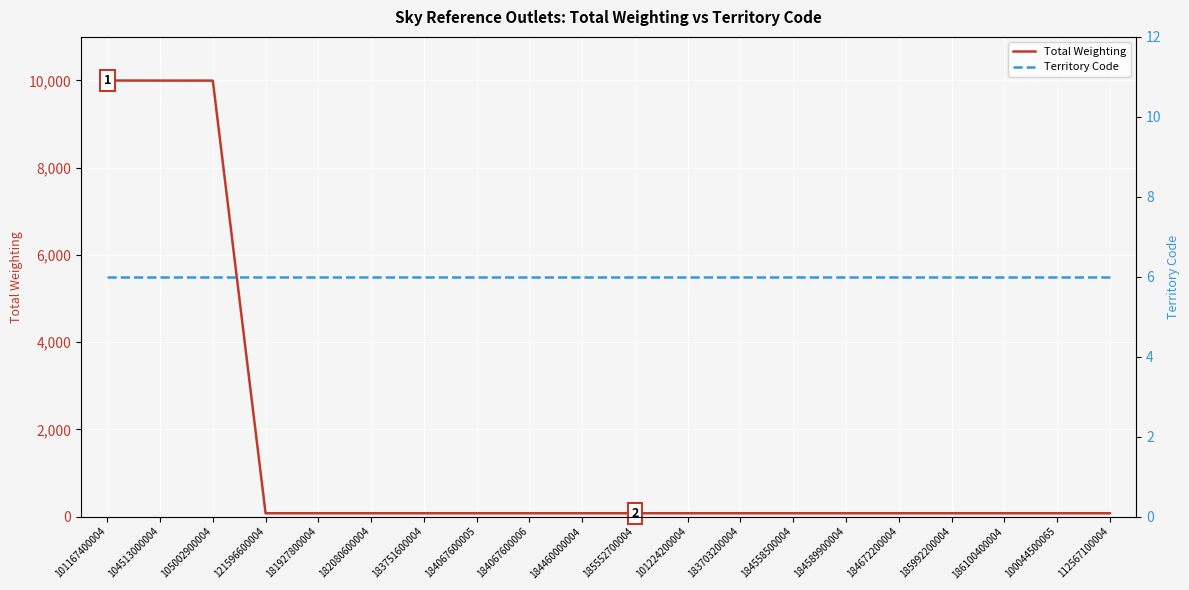

What position from the right is 104513000004?

19